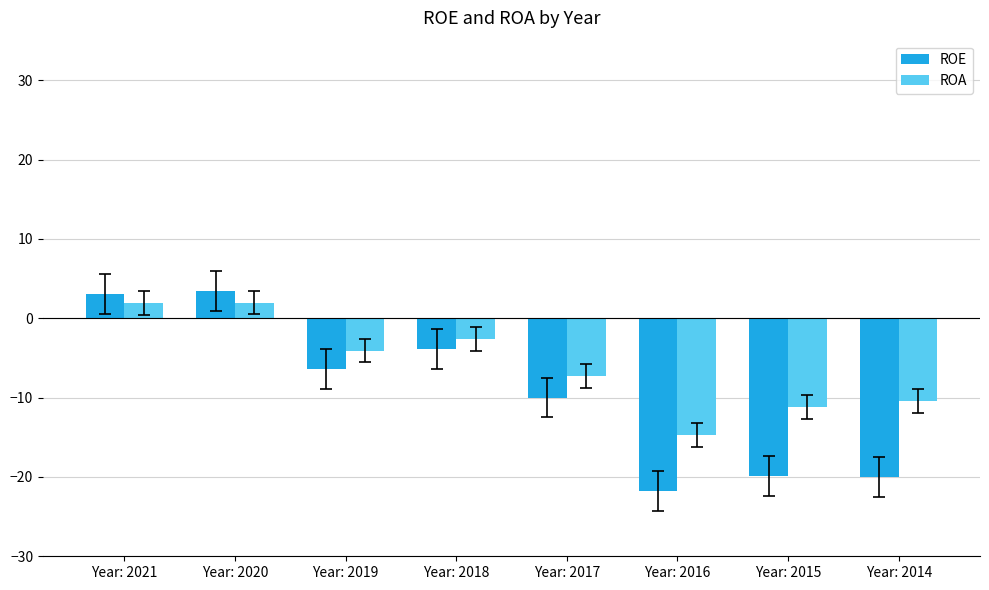

At which label does ROE reach its minimum?

Year: 2016